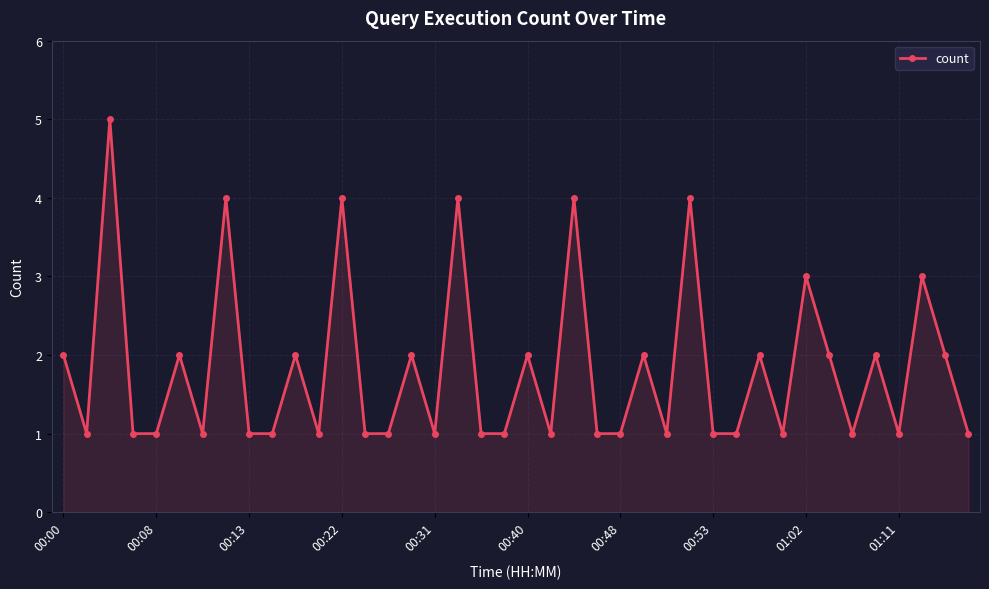

True or false: the data has more than 1 interior local peaks.

True